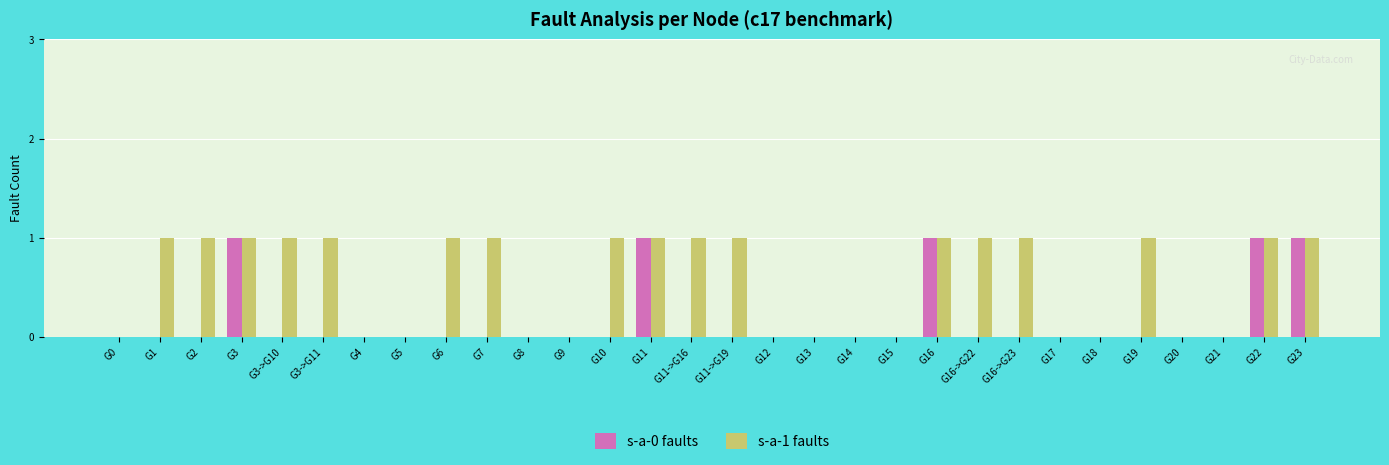

What are all the series names shown in the legend?

s-a-0 faults, s-a-1 faults